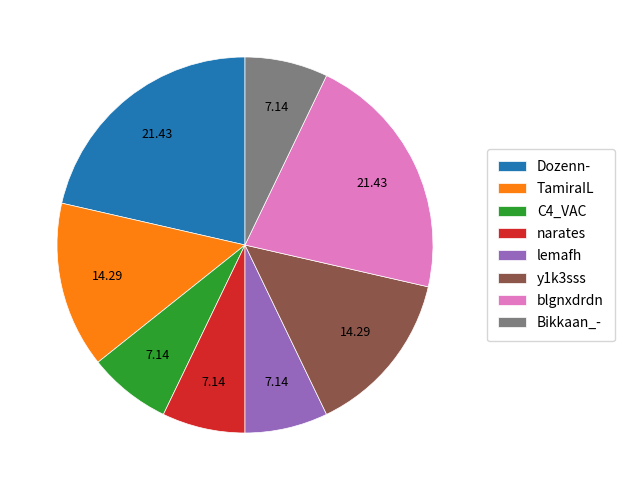

Is the sum of lemafh and C4_VAC greater than half?

No